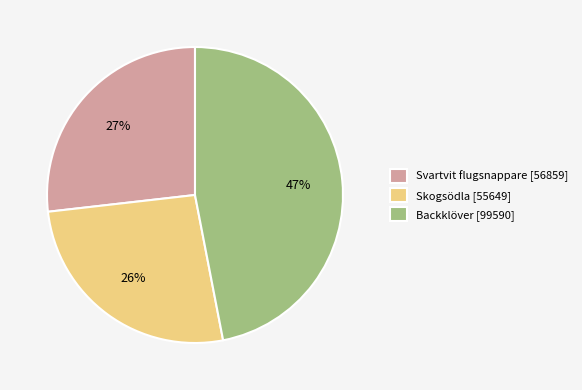

To the nearest percent, what percentage of the pie is Skogsödla [55649]?

26%